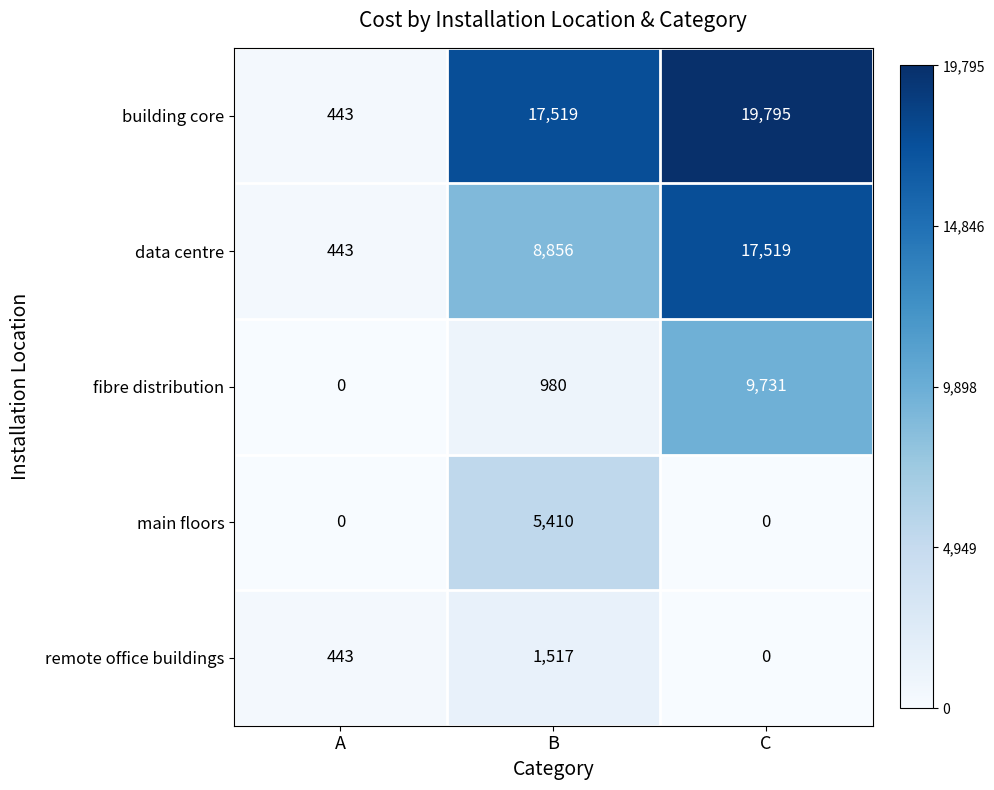

Which series has the largest total across all categories?

building core